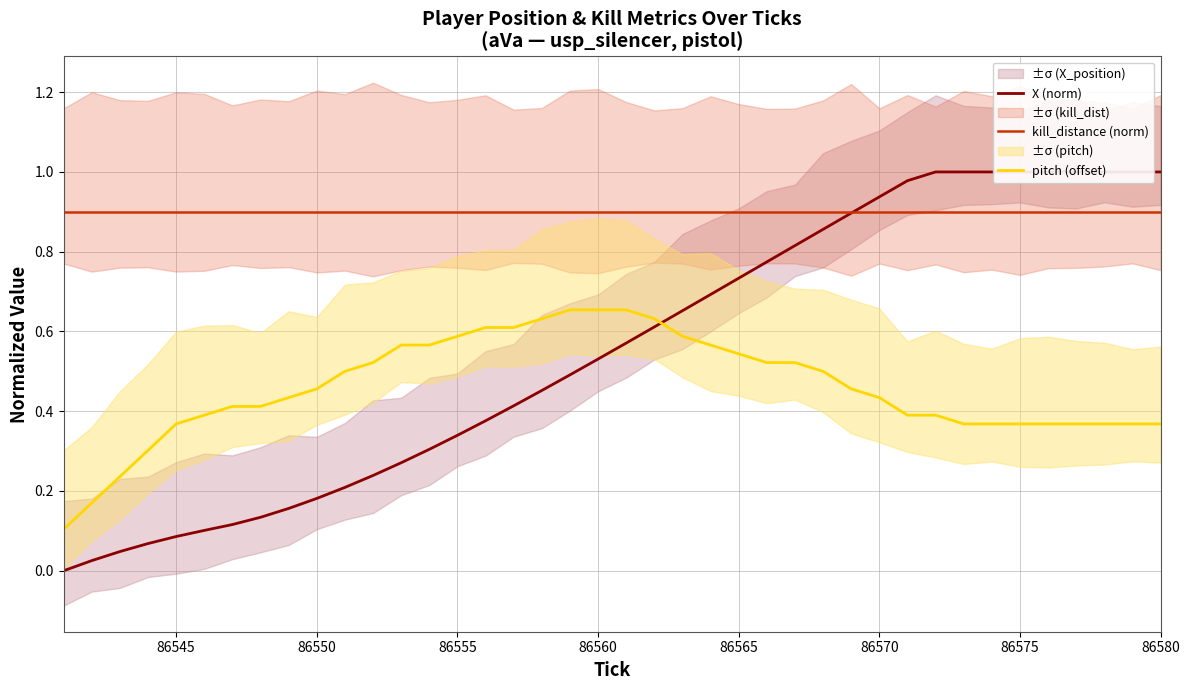

Which series has the widest spread of values?

X (norm)